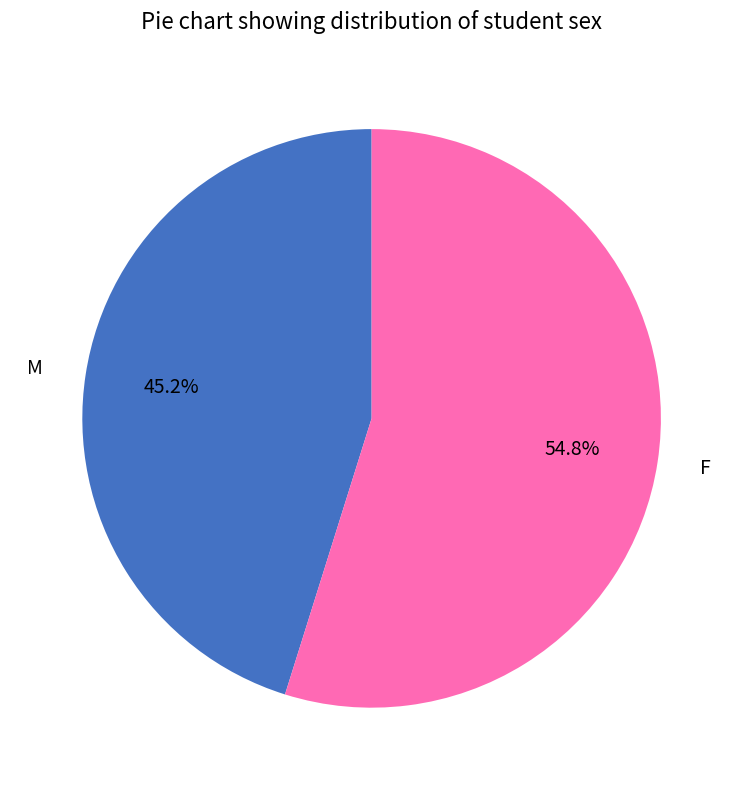

To the nearest percent, what percentage of the pie is M?

45%